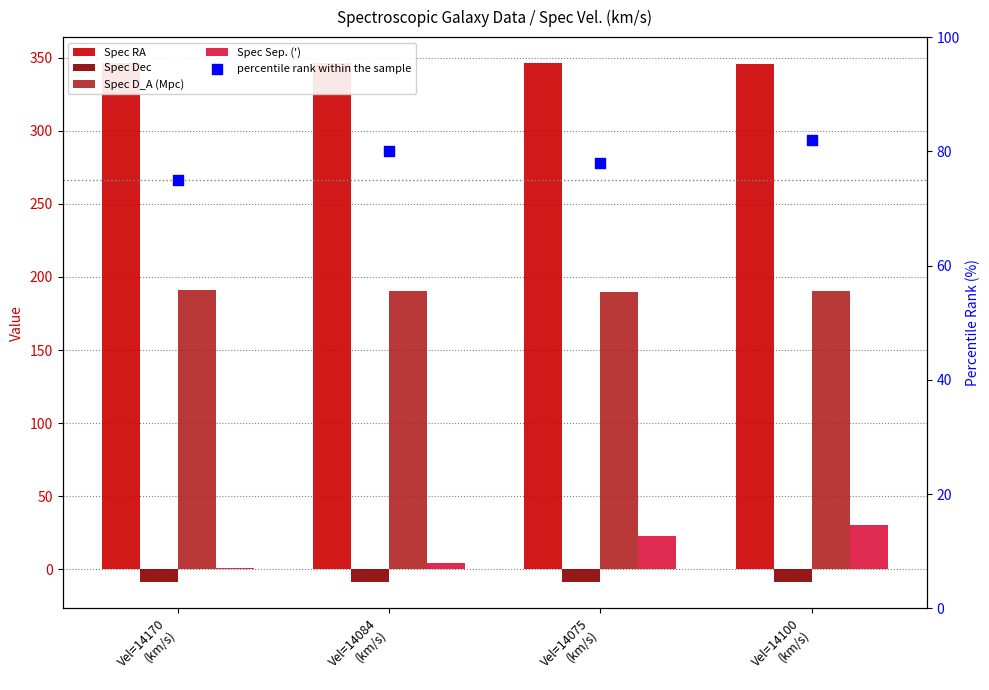

Which series contains the highest Y value?

Spec RA